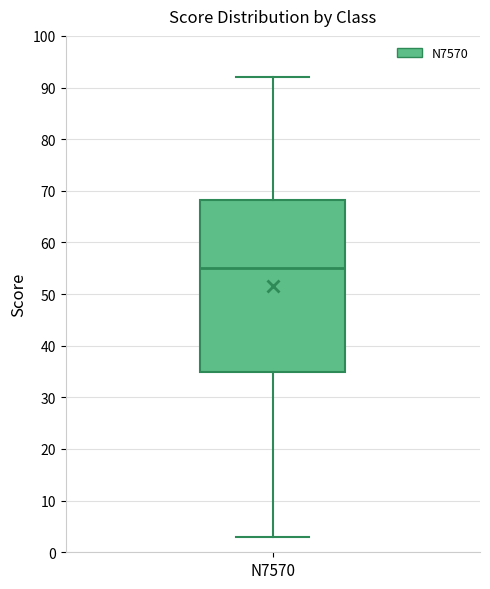

Where is the lower edge of the box for N7570 on the y-axis? The values are not printed on the chart, so give them approximately, as read against the axis.

35